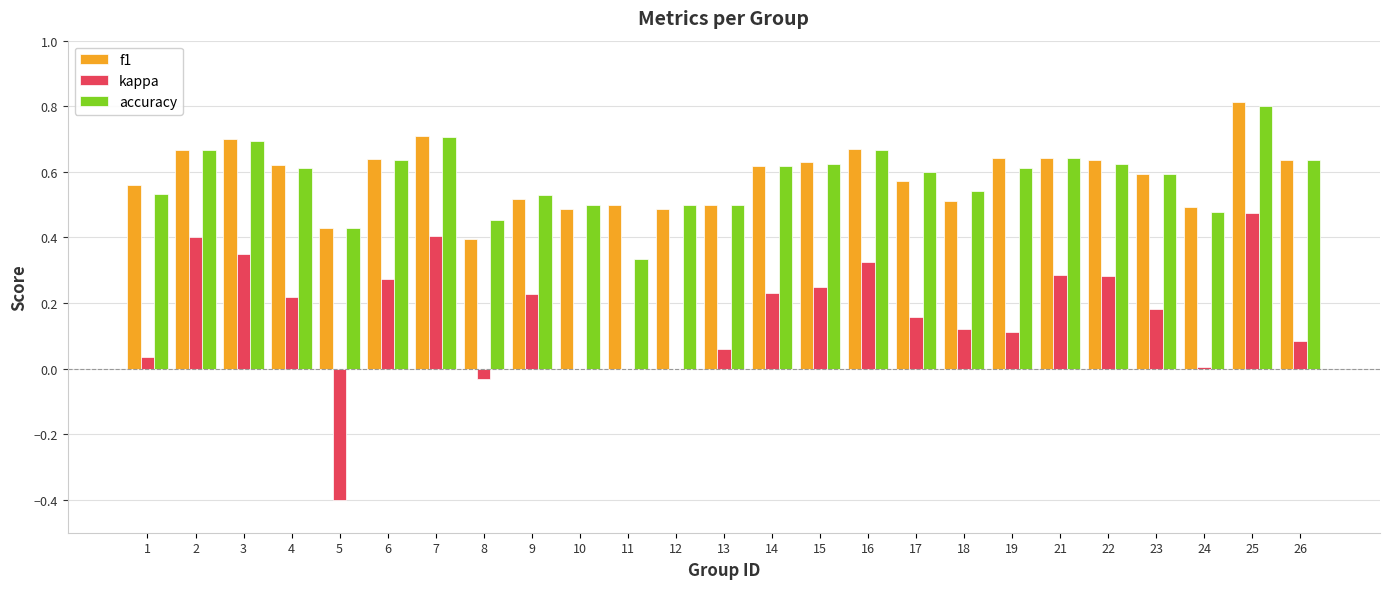

The value of f1 at 7 is 0.7. True or false?

True